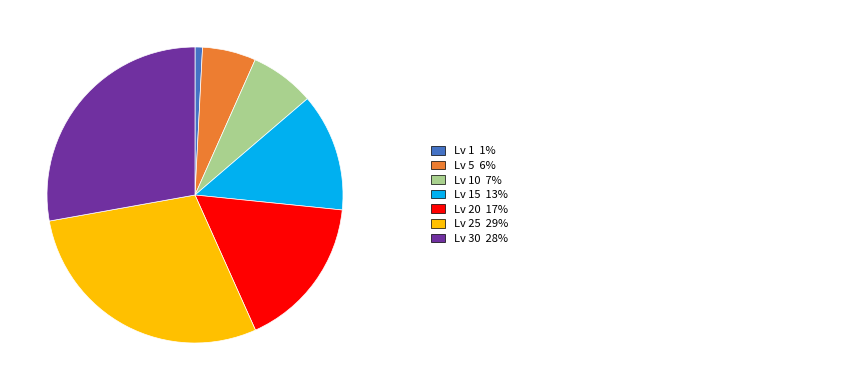

Is there any slice that represents more than half of the pie?

No